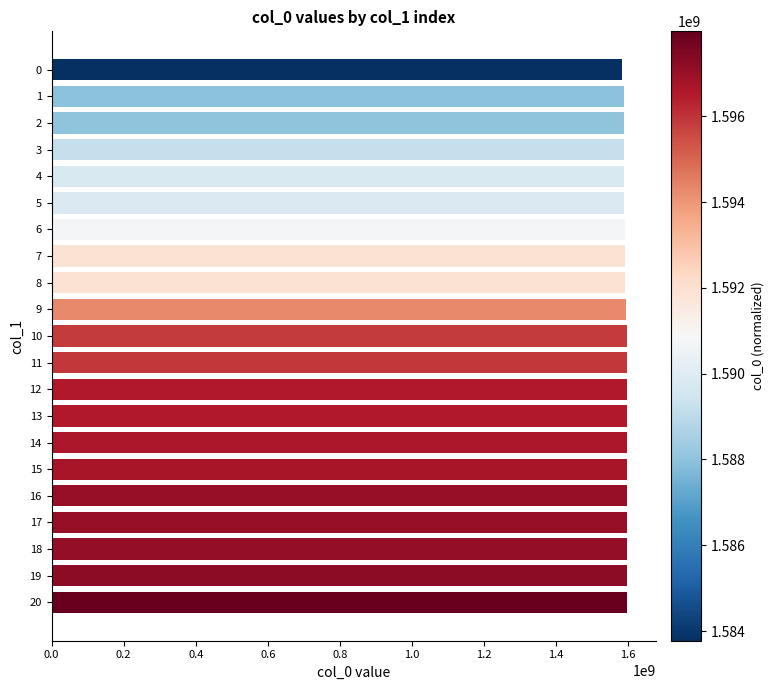

How many categories are shown in the chart?

21